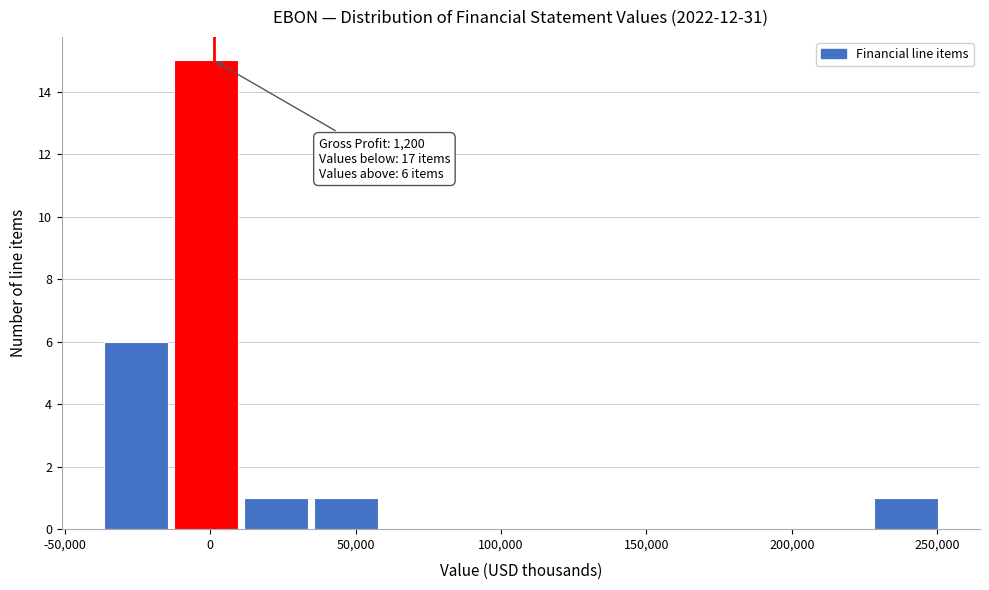

Over which range of the x-axis is the bar tallest?

-15000 to 10000